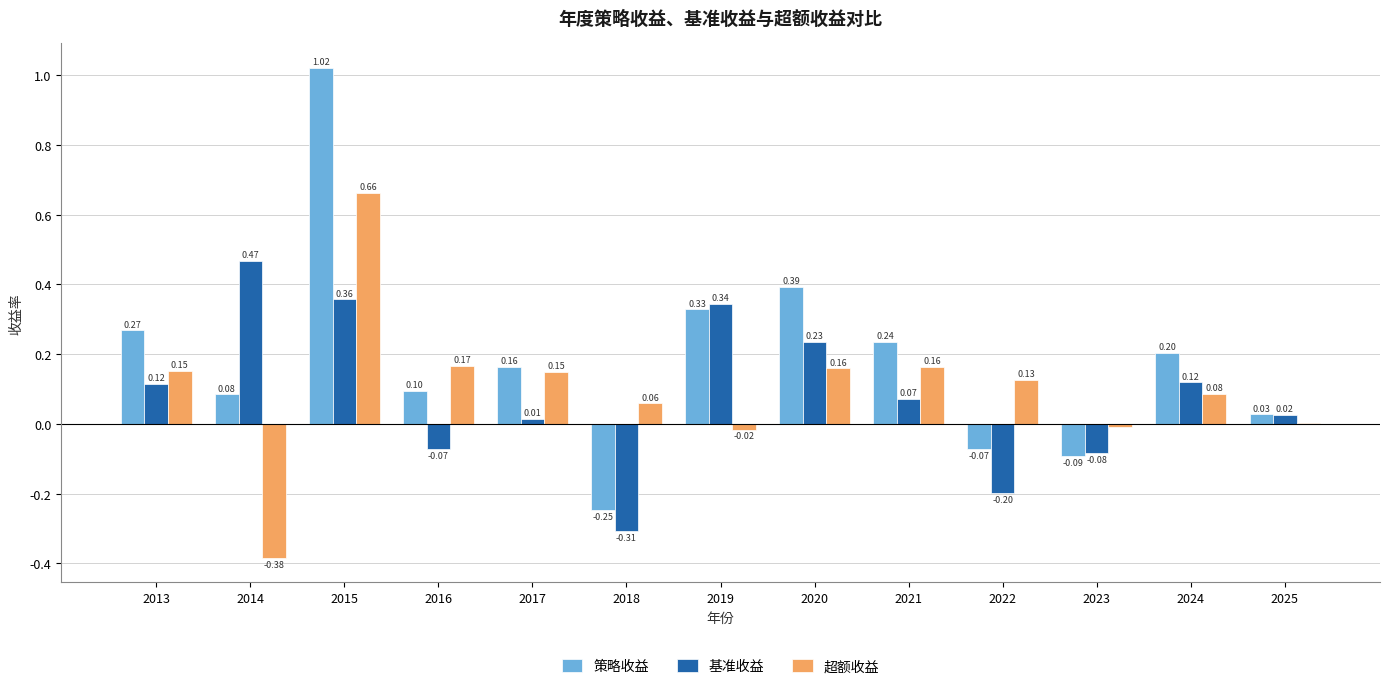

Is it true that 超额收益 equals 0.1 at 2022?

True